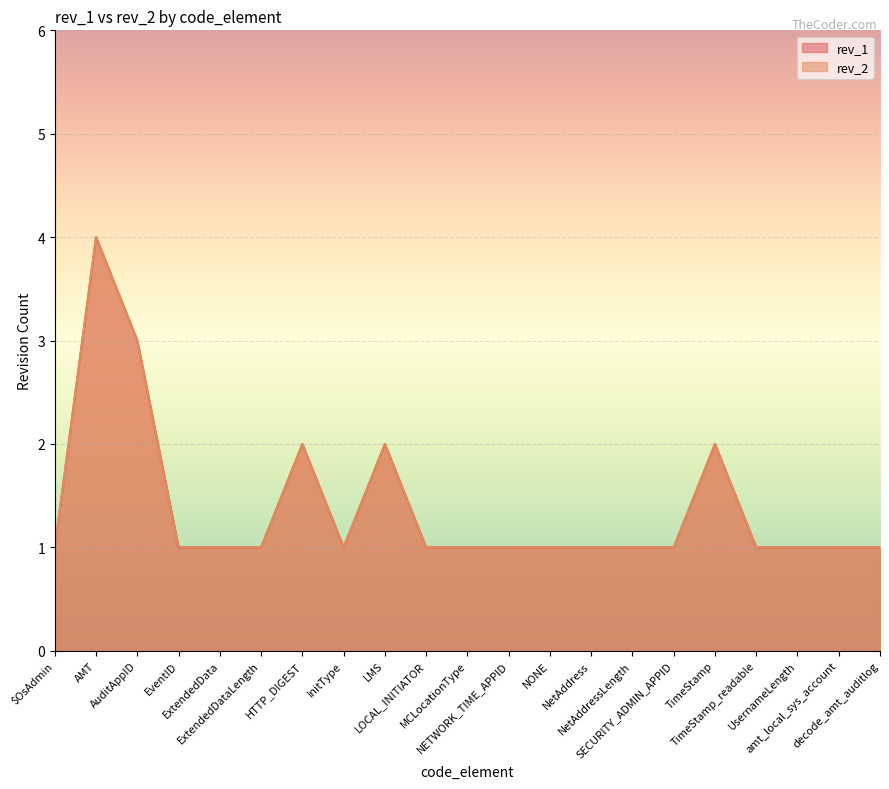

In rev_1, how many points are higher than both neighbors (excluding endpoints)?

4